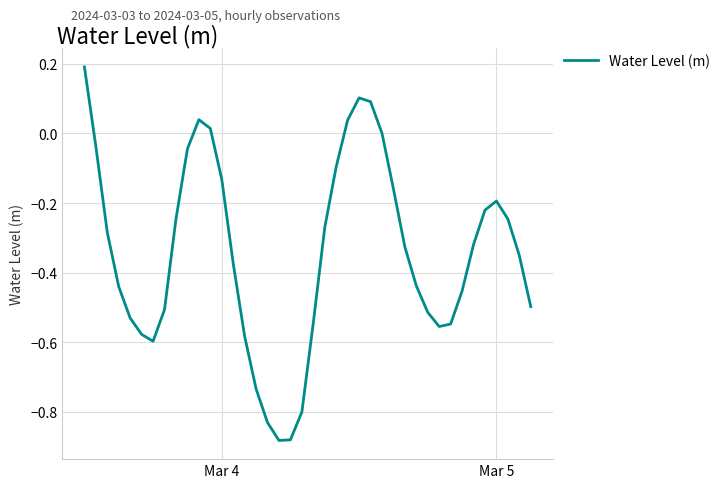

What is the difference between the maximum and minimum values?

1.1